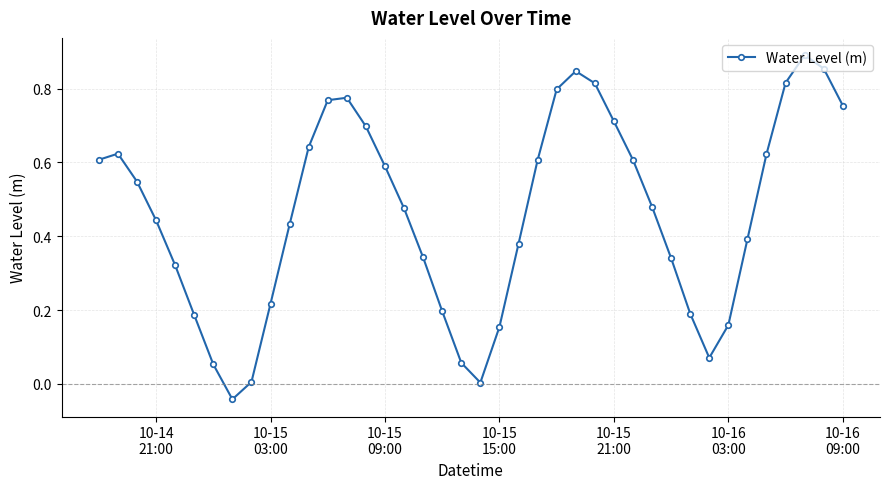

How many points are lower than both their immediate neighbors (excluding endpoints)?

3